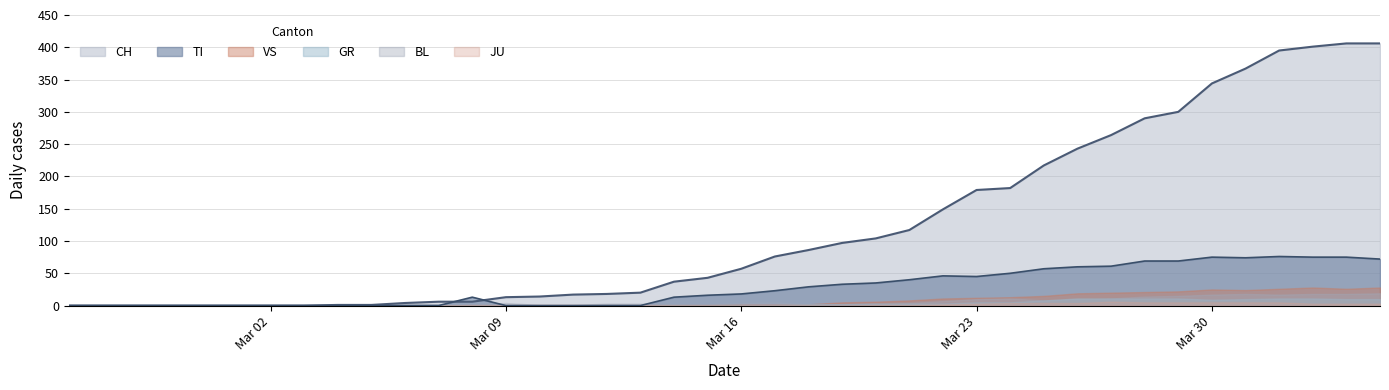

In TI, how many points are lower than both neighbors (excluding endpoints)?

2